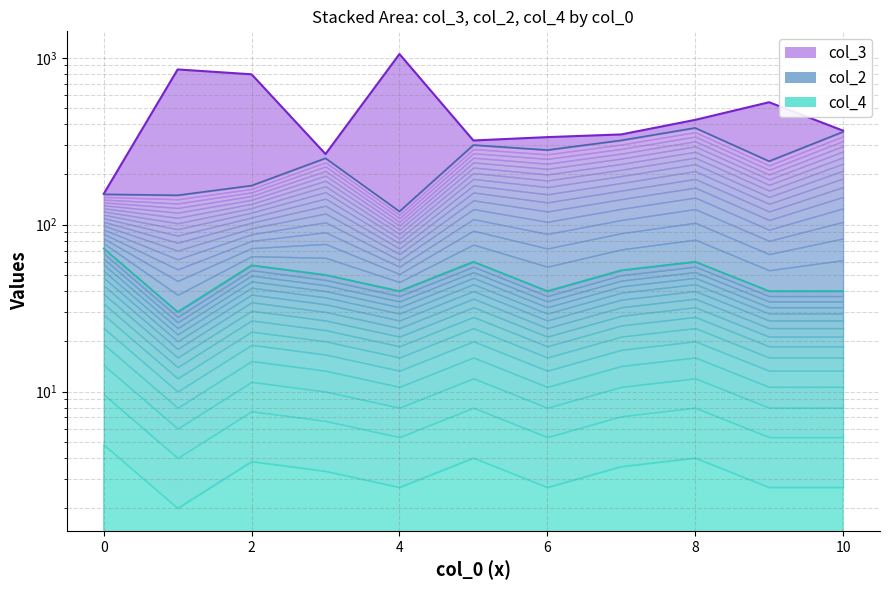

What are all the series names shown in the legend?

col_3 line, col_2 line, col_4 line